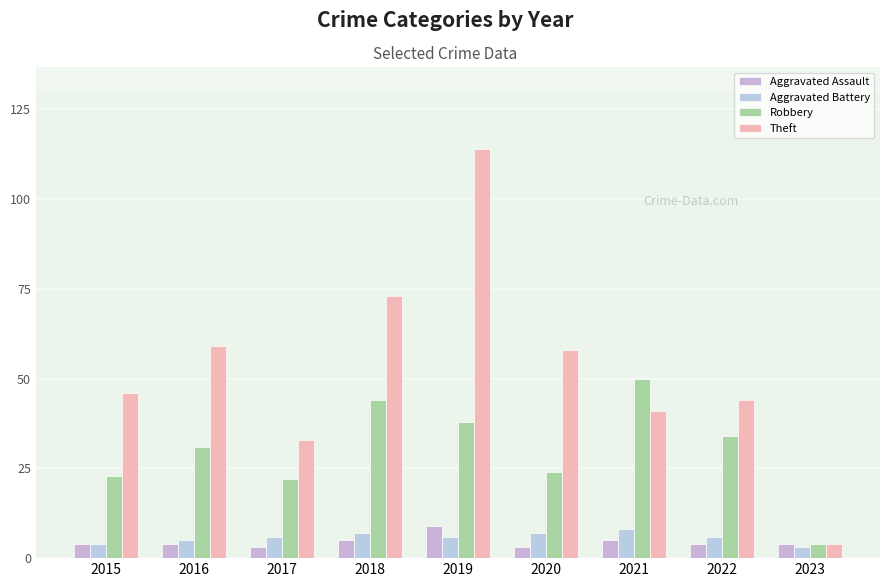

What is the value of the Aggravated Assault bar at the 6th from the left?

3